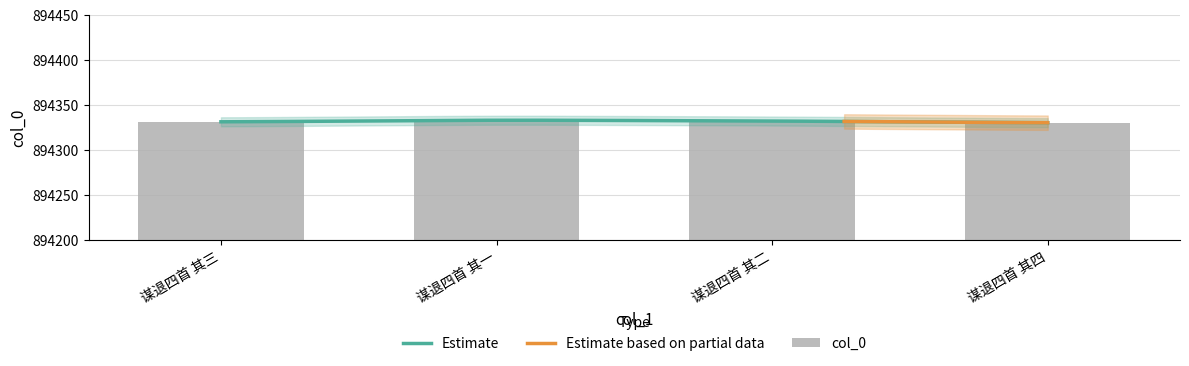

What value does the data have at 谋退四首 其一?

894333